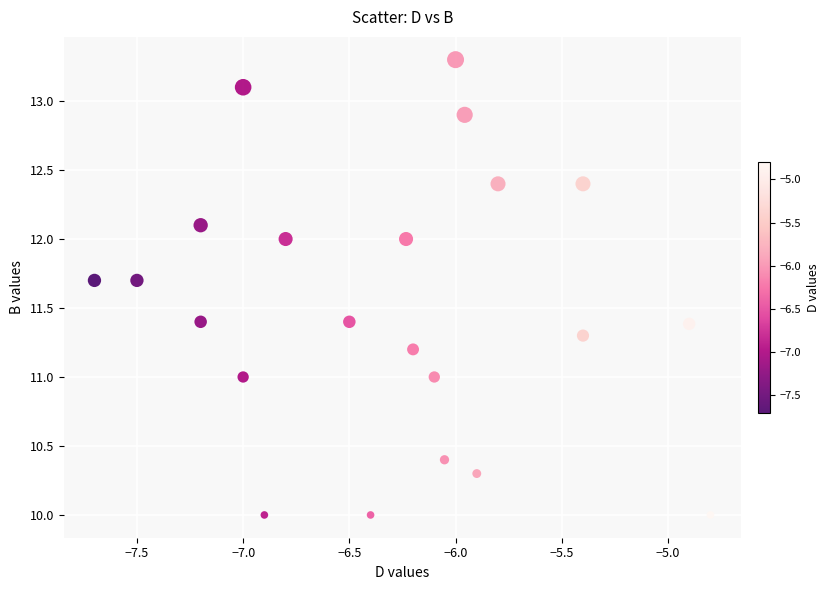

List the coordinates of all points as (Y, X) pairs, reading left to right.

(11.7, -7.7)  (11.7, -7.5)  (11.4, -7.2)  (12.1, -7.2)  (13.1, -7.0)  (11.0, -7.0)  (10.0, -6.9)  (12.0, -6.8)  (11.4, -6.5)  (10.0, -6.4)  (12.0, -6.2)  (11.2, -6.2)  (11.0, -6.1)  (10.4, -6.1)  (13.3, -6.0)  (12.9, -6.0)  (10.3, -5.9)  (12.4, -5.8)  (11.3, -5.4)  (12.4, -5.4)  (11.4, -4.9)  (10.0, -4.8)